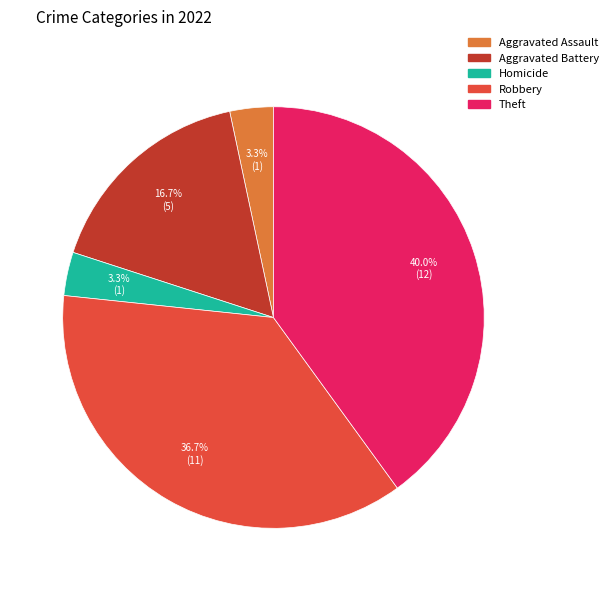

Does any single category account for the majority?

No